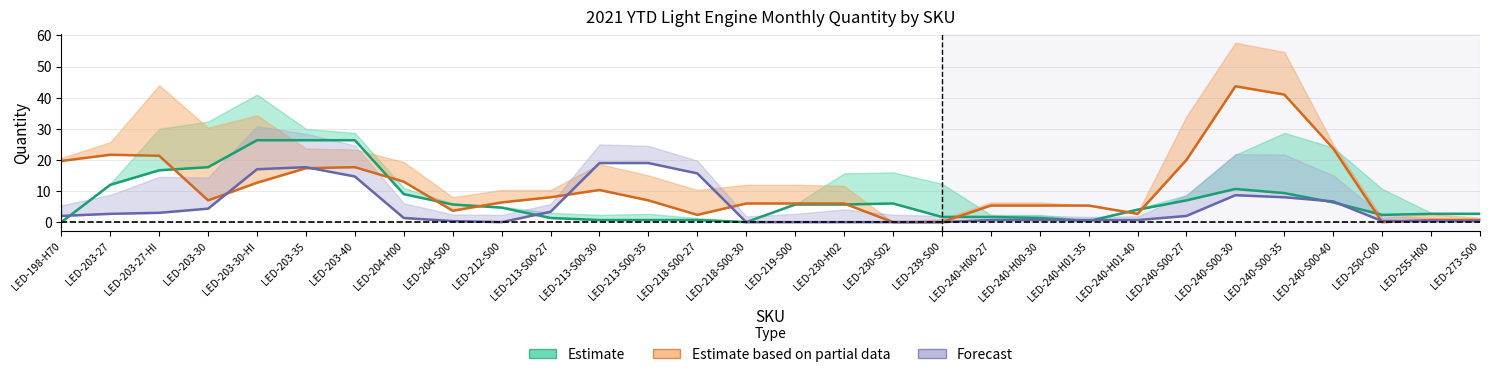

At which category is the sum across all series the highest?

LED-240-S00-30